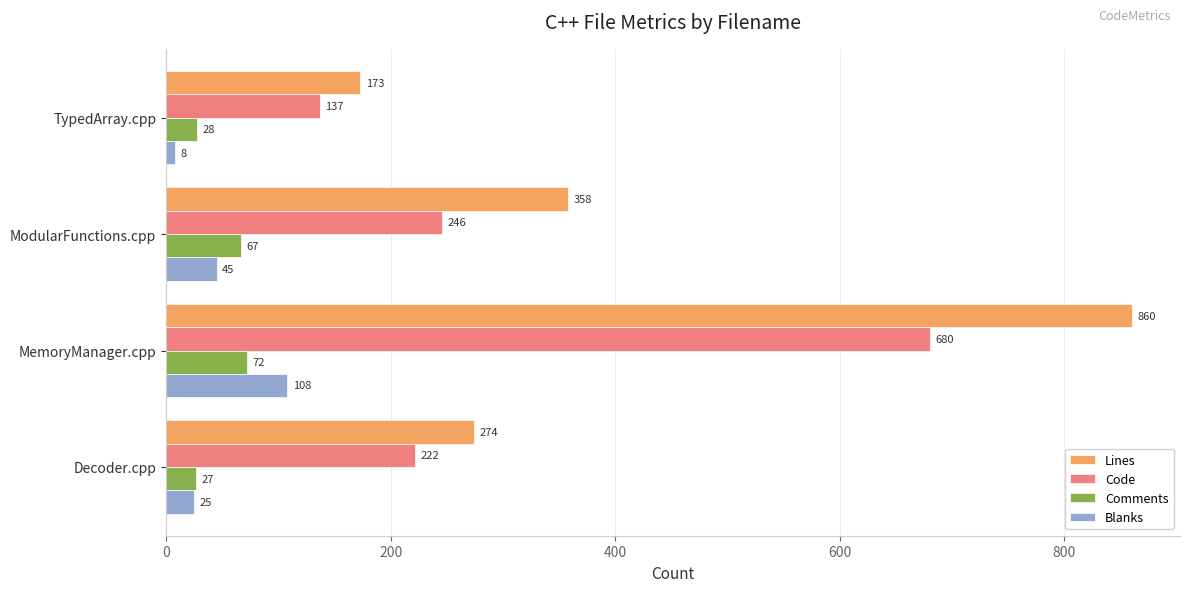

What is the difference between the maximum and second lowest values in the Code series?

458